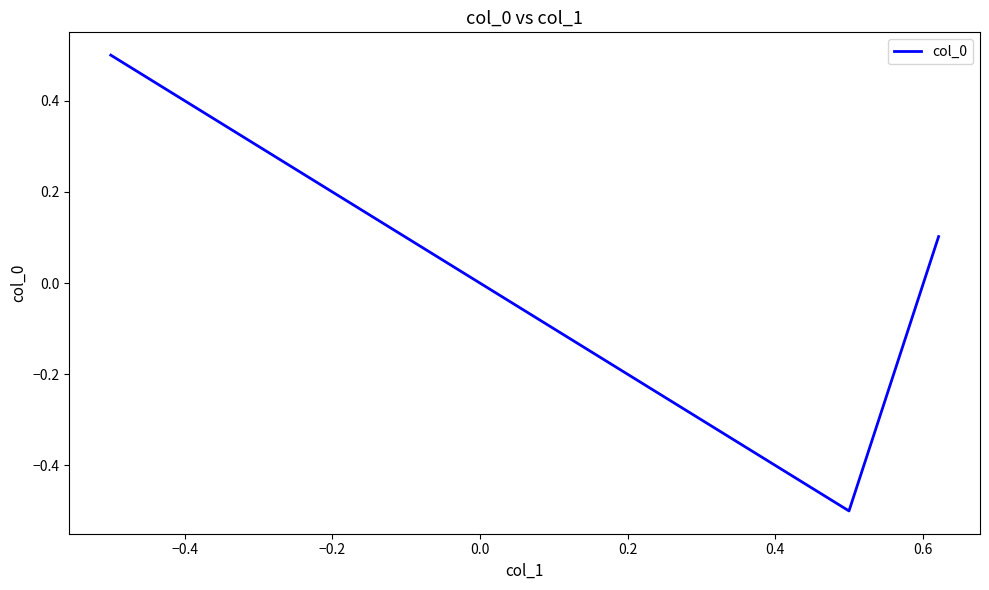

What is the greatest value displayed?

0.5